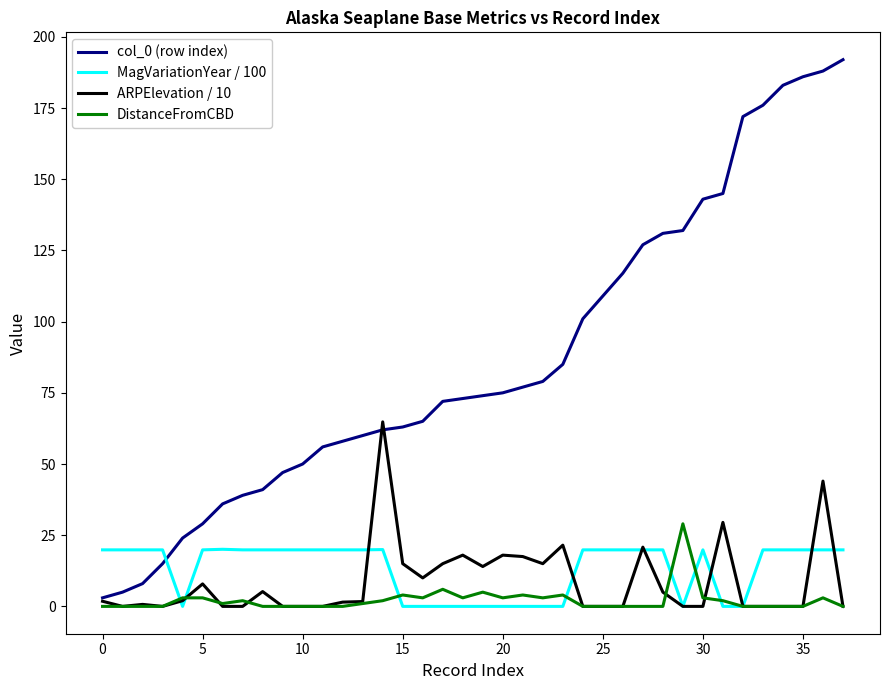

True or false: MagVariationYear / 100 and col_0 (row index) intersect in this chart.

True